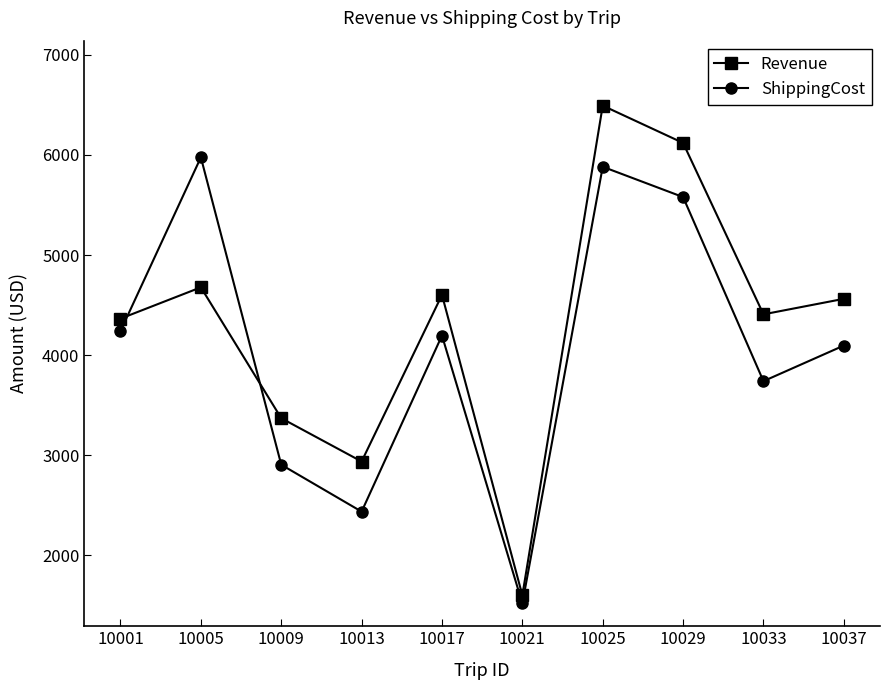

Which category has the lowest value in the Revenue series?

10021